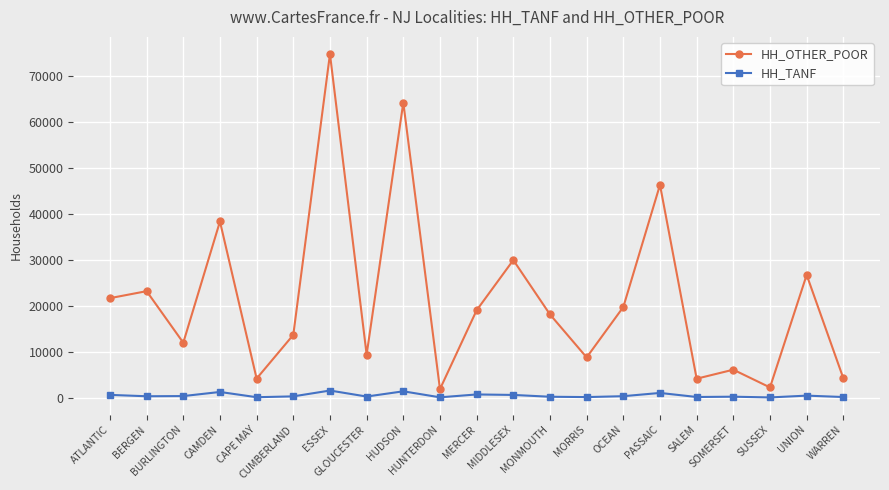

The HH_OTHER_POOR series shows 5609 at GLOUCESTER. True or false?

False